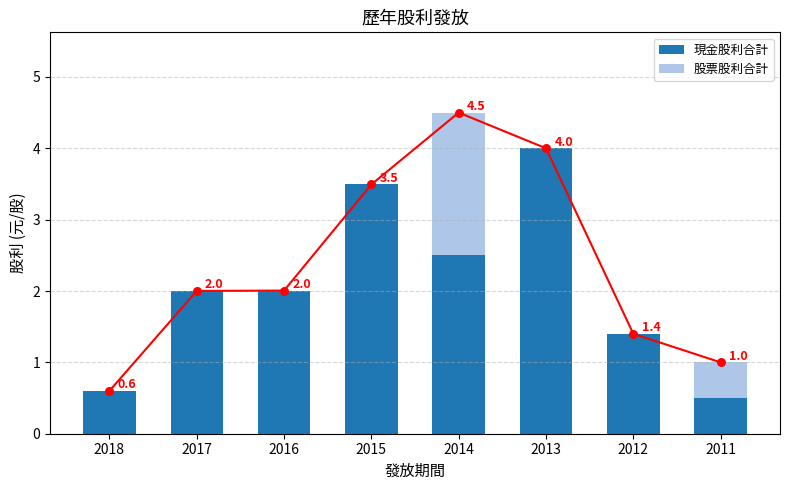

At how many categories does at least one series exceed 3?

2